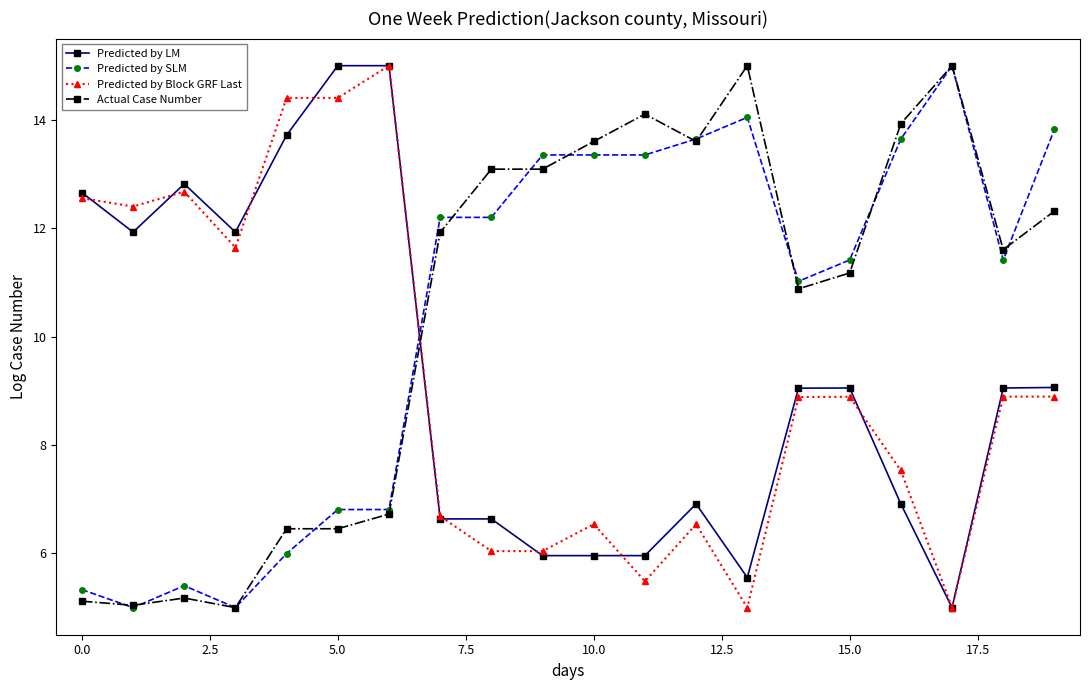

Which series ends up on top after the final intersection of Predicted by SLM and Predicted by LM?

Predicted by SLM